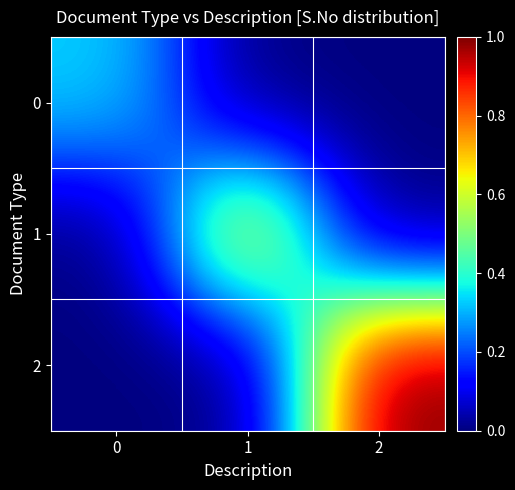

Reading left to right, what are all the values shown in this chart?

0: 0=0.3	1=0.0	2=0.0
1: 0=0.0	1=0.7	2=0.0
2: 0=0.0	1=0.0	2=1.0